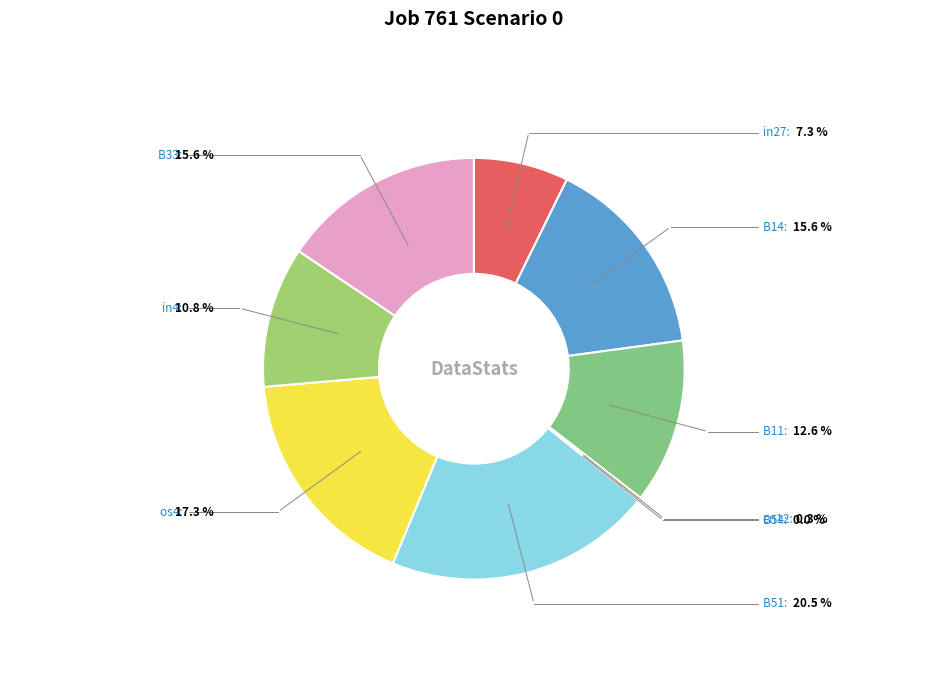

What is the largest slice in the pie chart?

B51